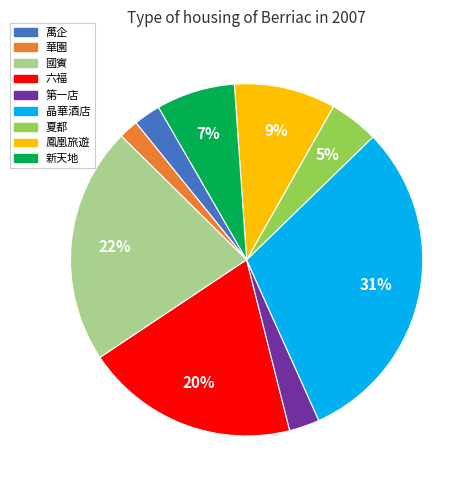

Between 鳳凰旅遊 and 萬企, which is larger?

鳳凰旅遊